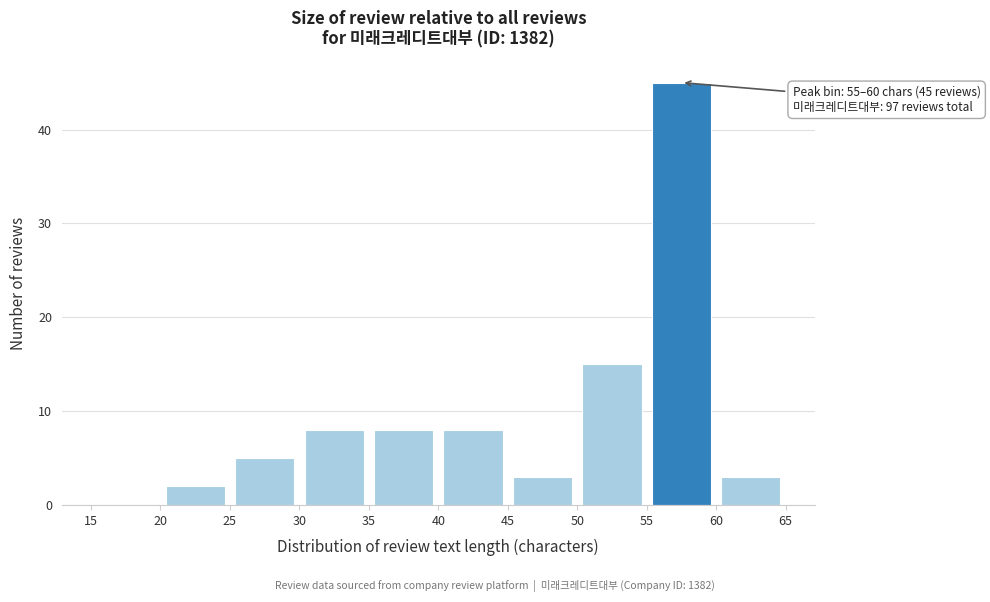

Which range on the x-axis has the tallest bar?

55 to 60